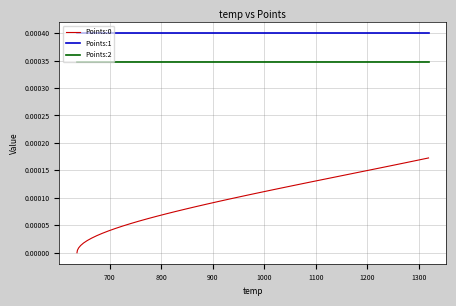

Which series has the largest total across all categories?

Points:1